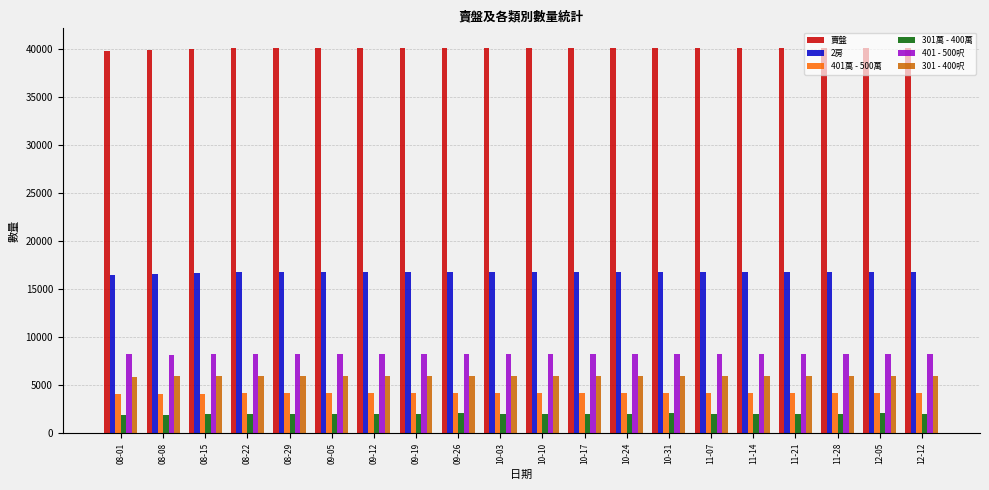

Does the chart contain stacked bars?

No